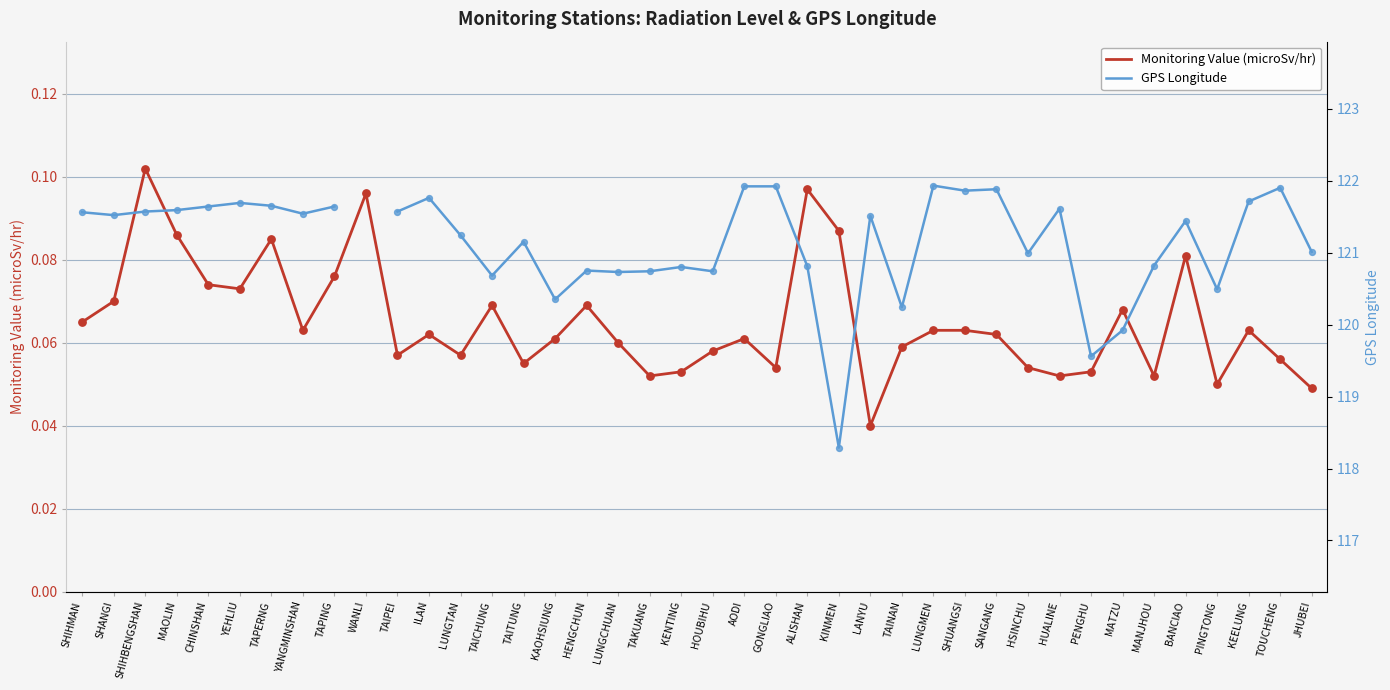

Which series has the largest total across all categories?

Monitoring Value (microSv/hr)